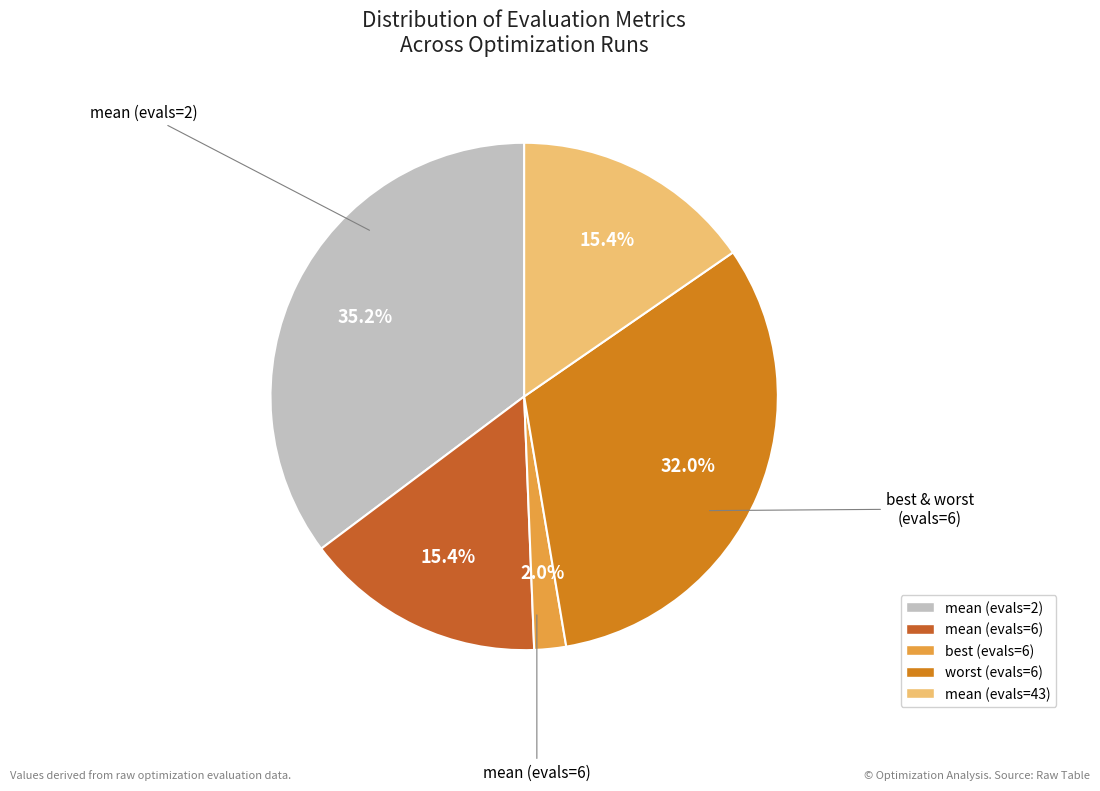

How many segments does this pie chart have?

5